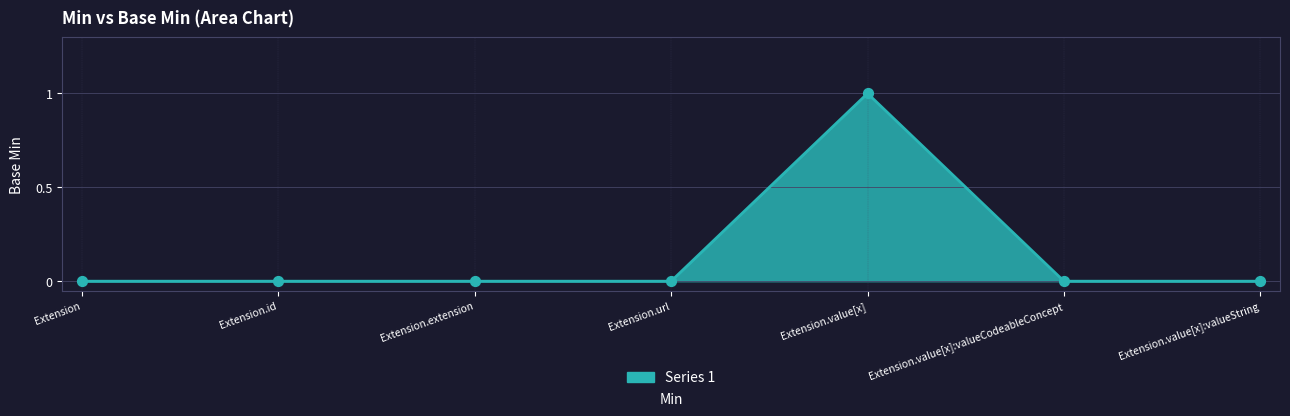

Which has a higher value, Extension.value[x] or Extension.extension?

Extension.value[x]